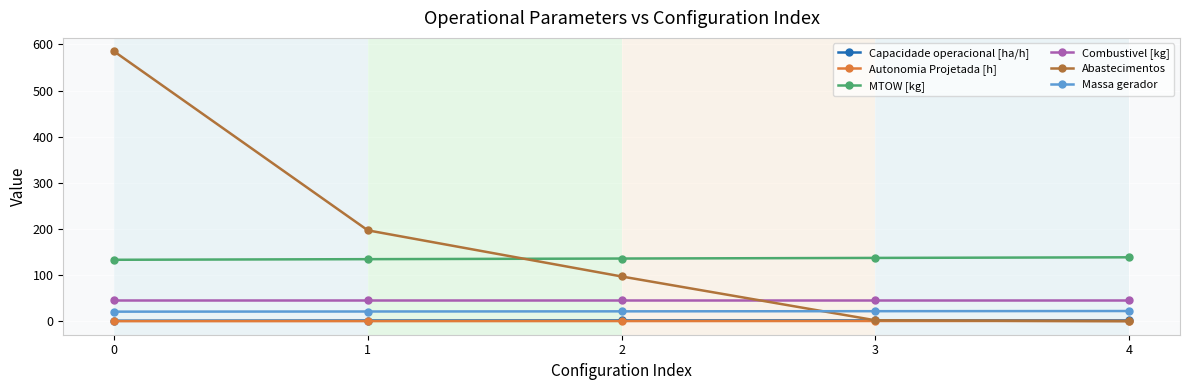

What is the difference between the second highest and minimum values in the Autonomia Projetada [h] series?

0.4